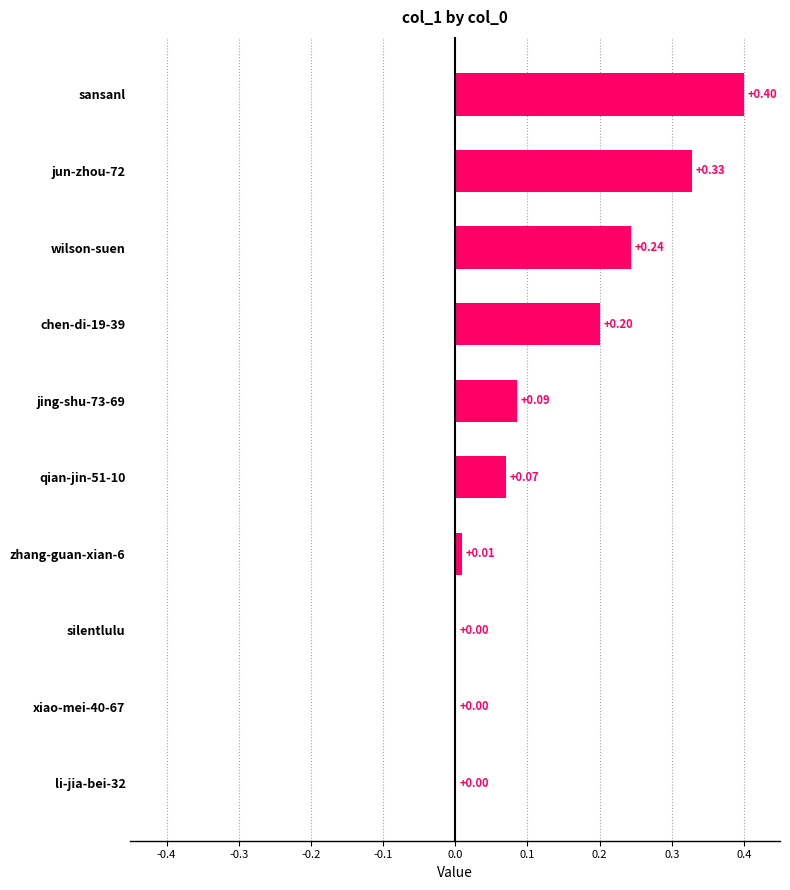

Which has a higher value, wilson-suen or chen-di-19-39?

wilson-suen